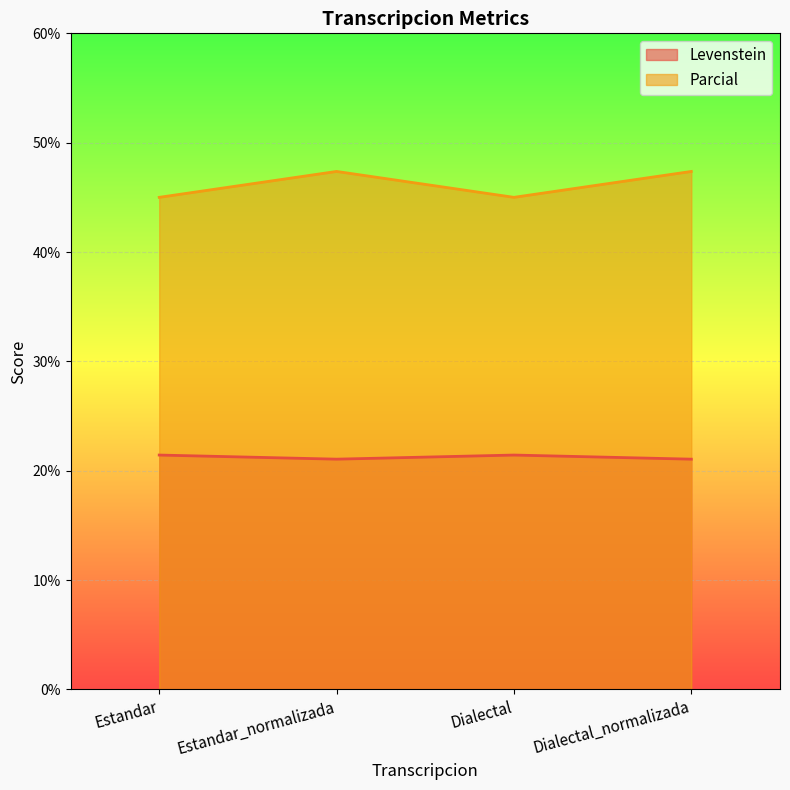

Which series changed the most between Dialectal and Dialectal_normalizada?

Parcial